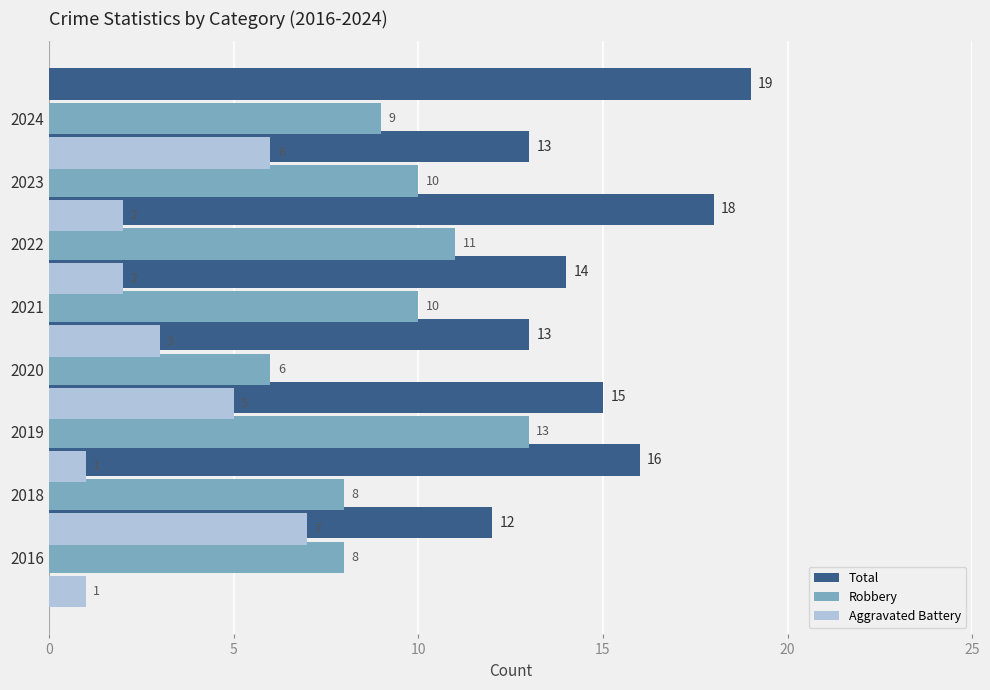

What is the difference between the maximum and minimum values in the Aggravated Battery series?

6